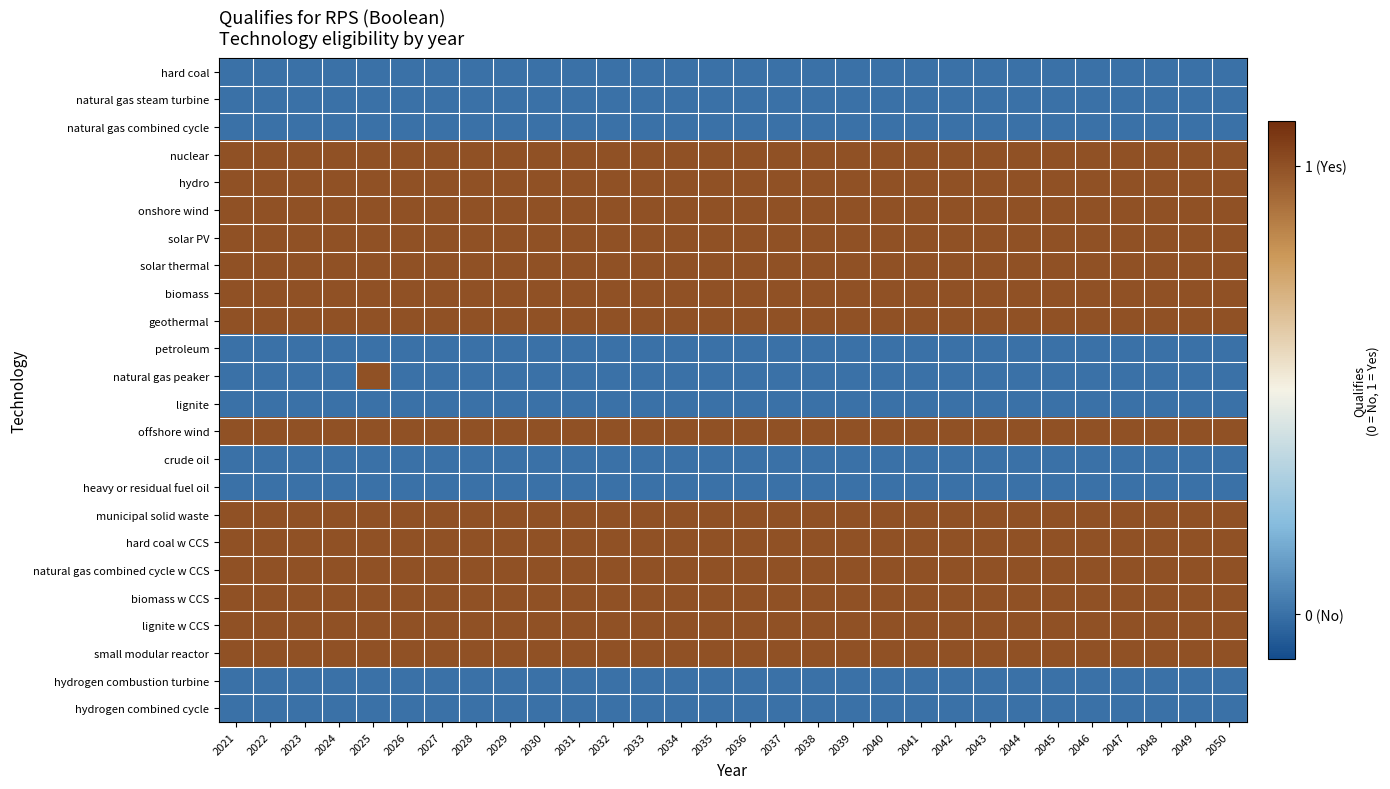

At which category does the chart reach its peak across all series?

2021